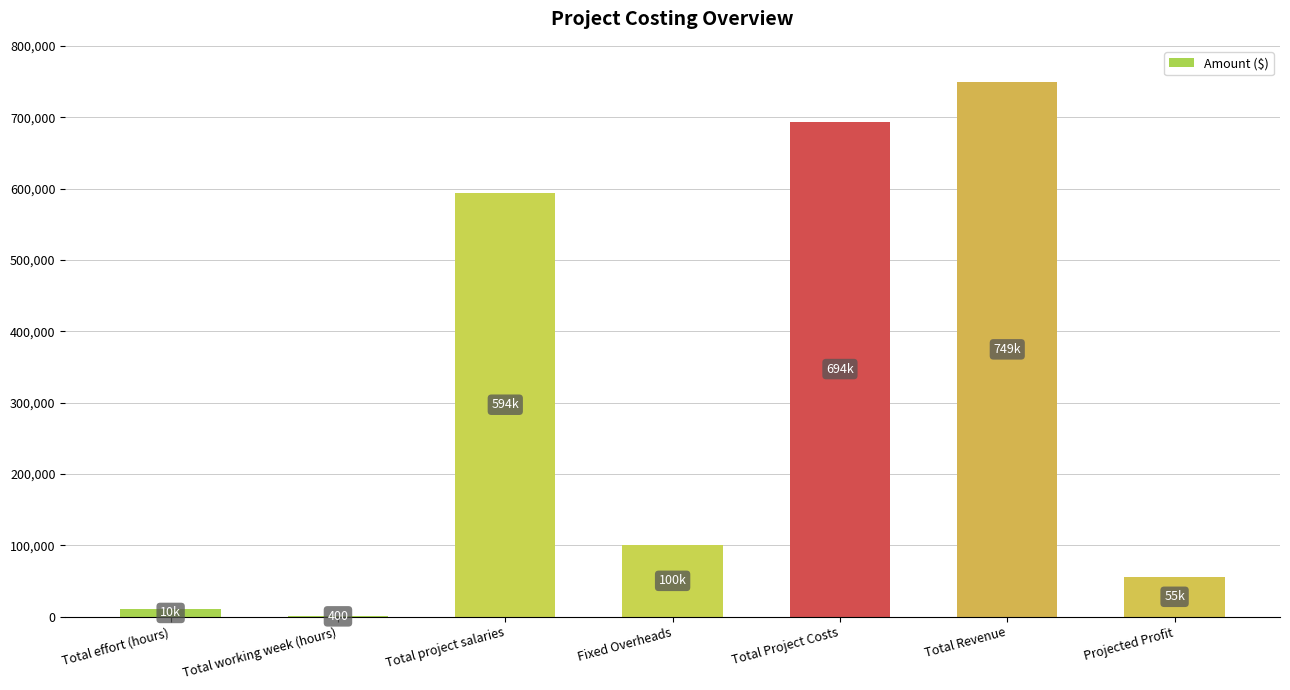

Is it true that the value at Projected Profit is 23640?

False